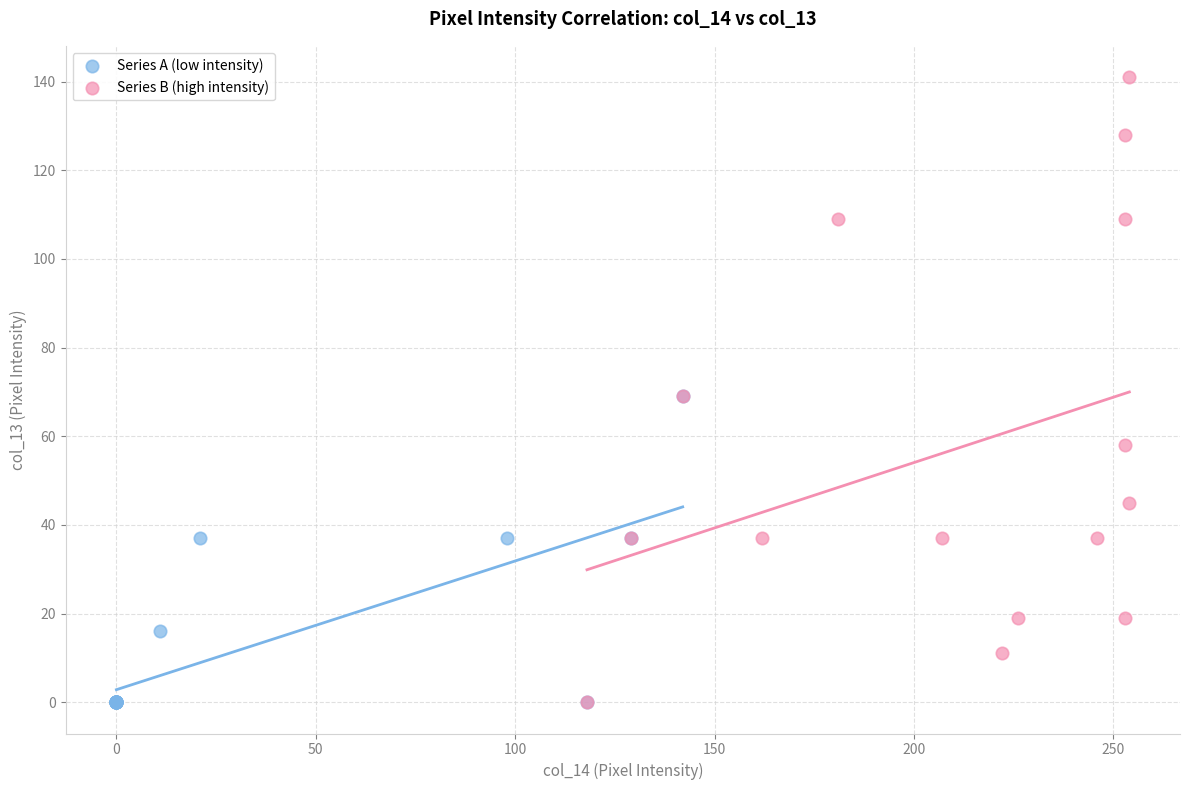

Which series has the largest Y range (max minus min)?

Series B (high intensity)